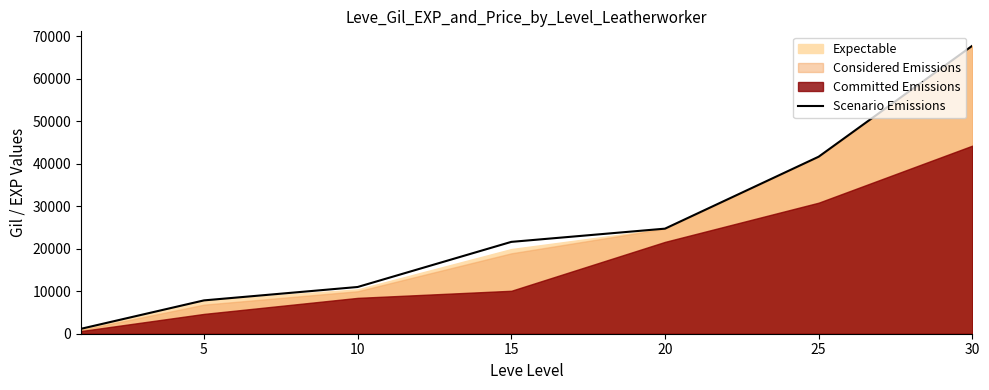

Count the number of categories in the chart.

7